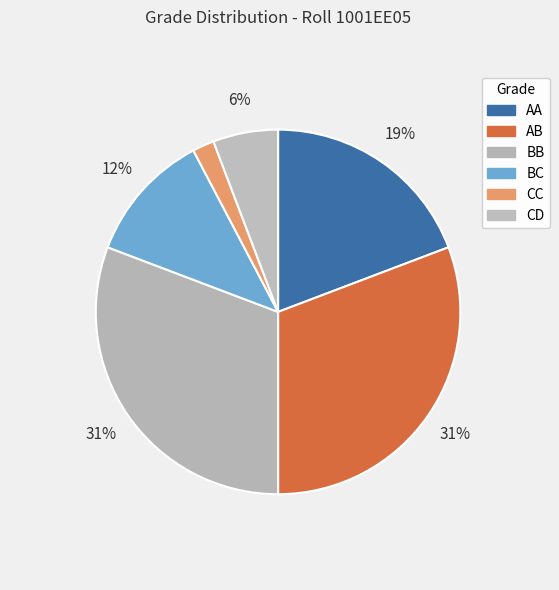

To the nearest percent, what is the difference between the AB and CC slice percentages?

29%